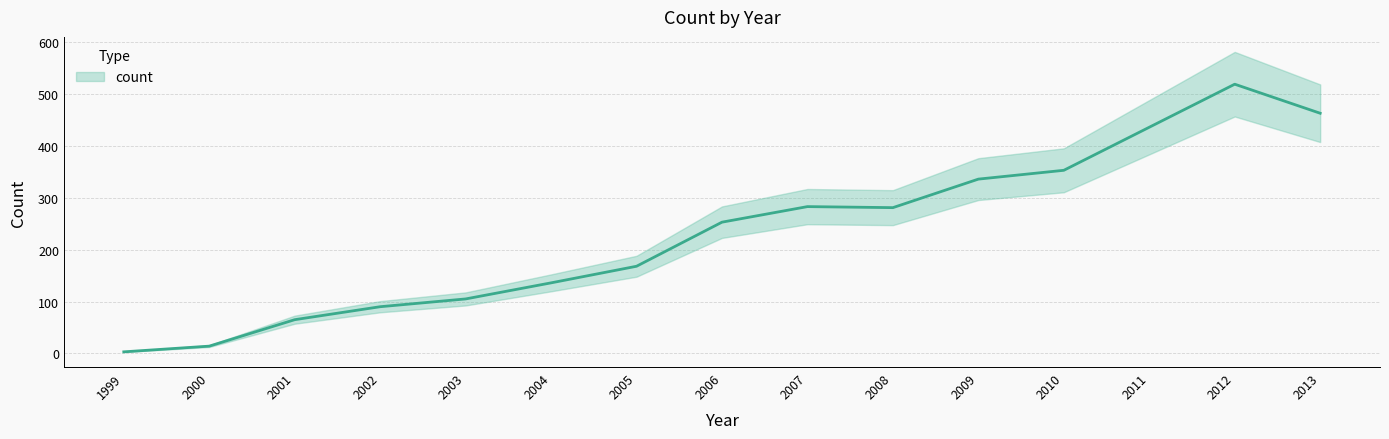

At which category does the data reach its first local valley?

2008